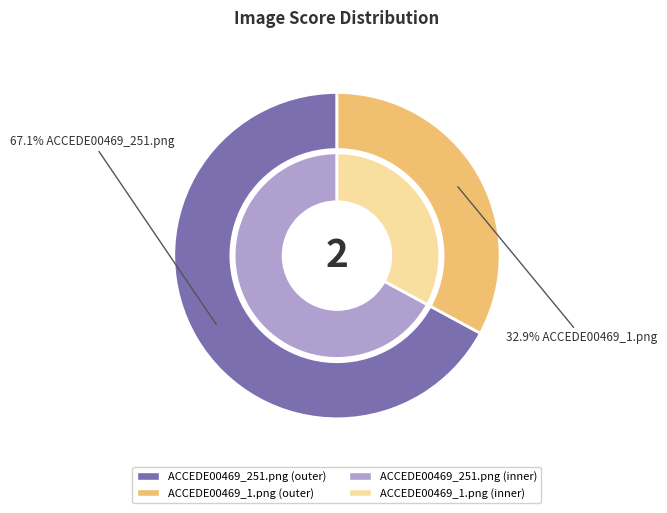

How many segments does this pie chart have?

2